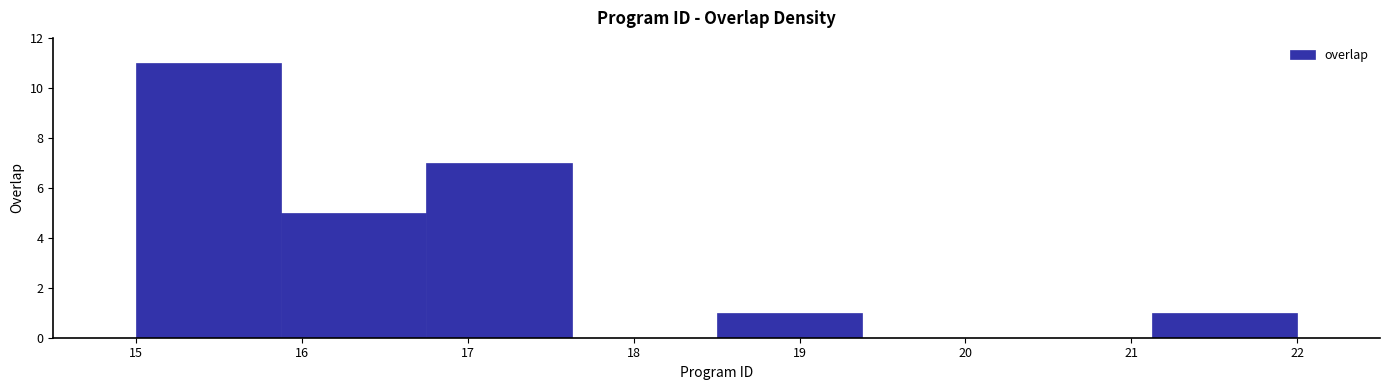

Reading left to right, list every bar in this chart as the range it spans on the x-axis followed by its height. Neither the bar edges nor the heights are printed on the chart, so give them approximately, as read against the axes.

15.0 to 15.9: 11
15.9 to 16.8: 5
16.8 to 17.6: 7
17.6 to 18.5: 0
18.5 to 19.4: 1
19.4 to 20.3: 0
20.3 to 21.1: 0
21.1 to 22.0: 1